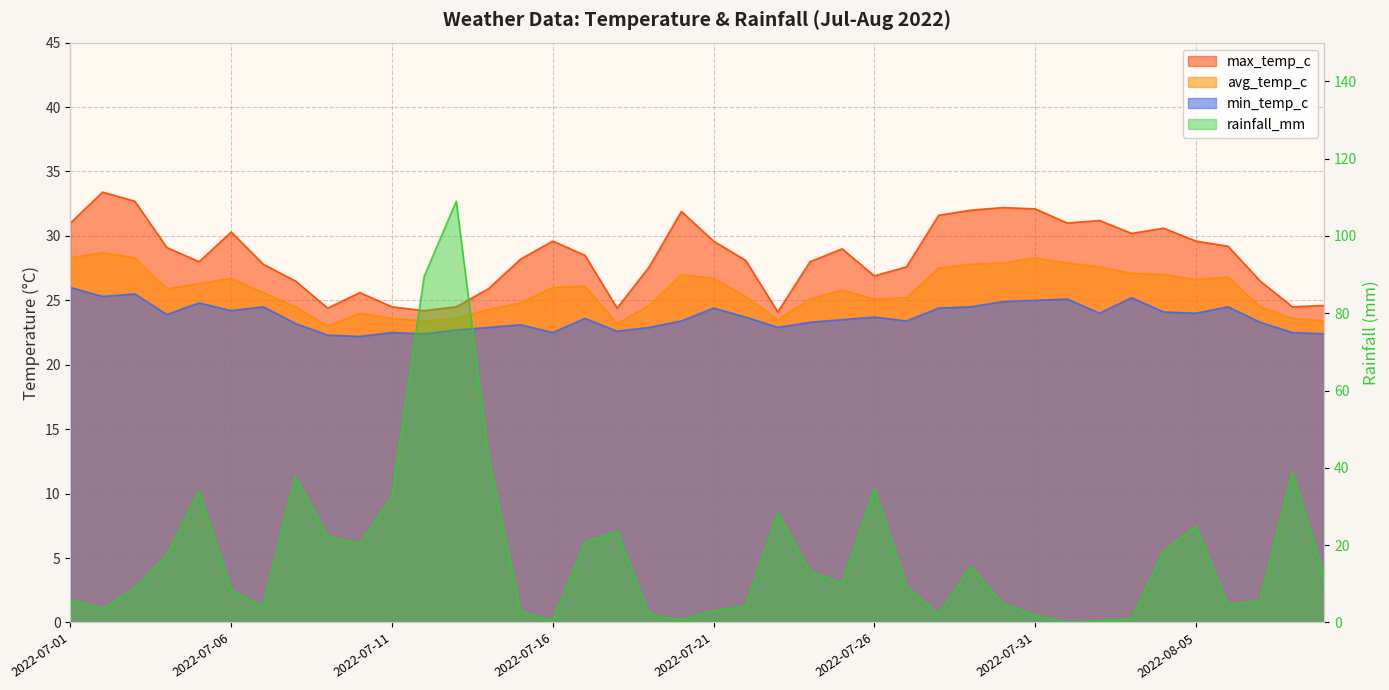

How many data points in avg_temp_c are above 25?

26